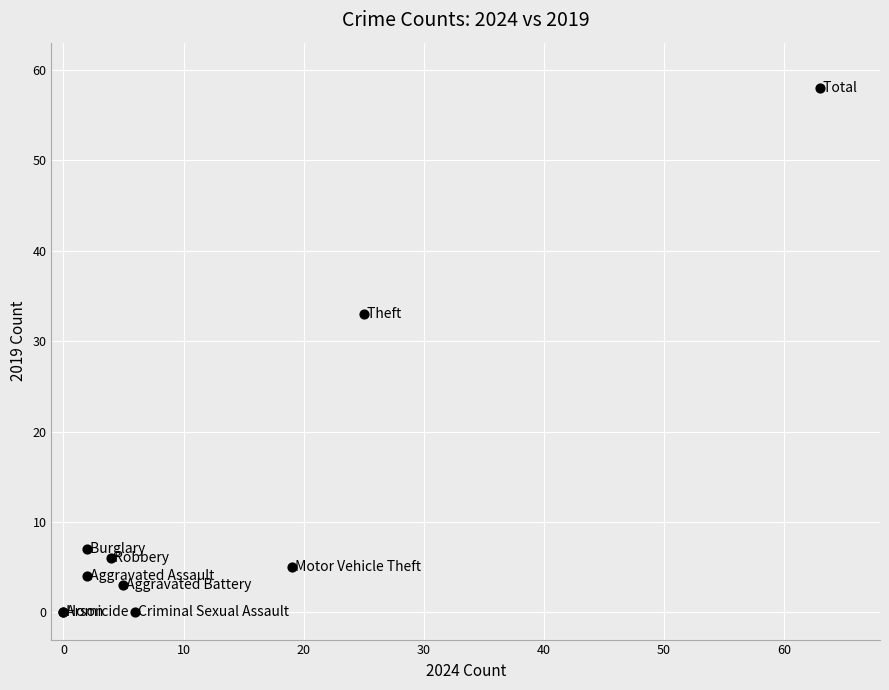

What Y value in the scatter plot is closest to 29?

33